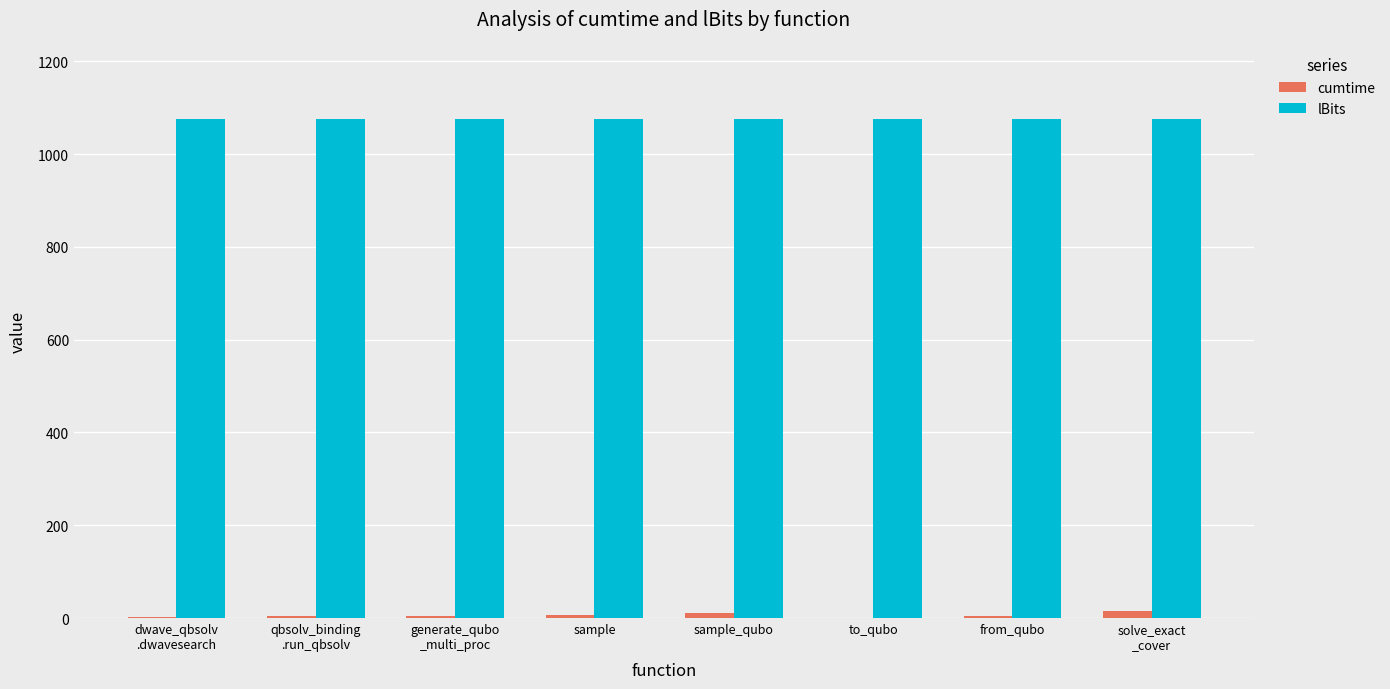

Which series has the largest total across all categories?

lBits